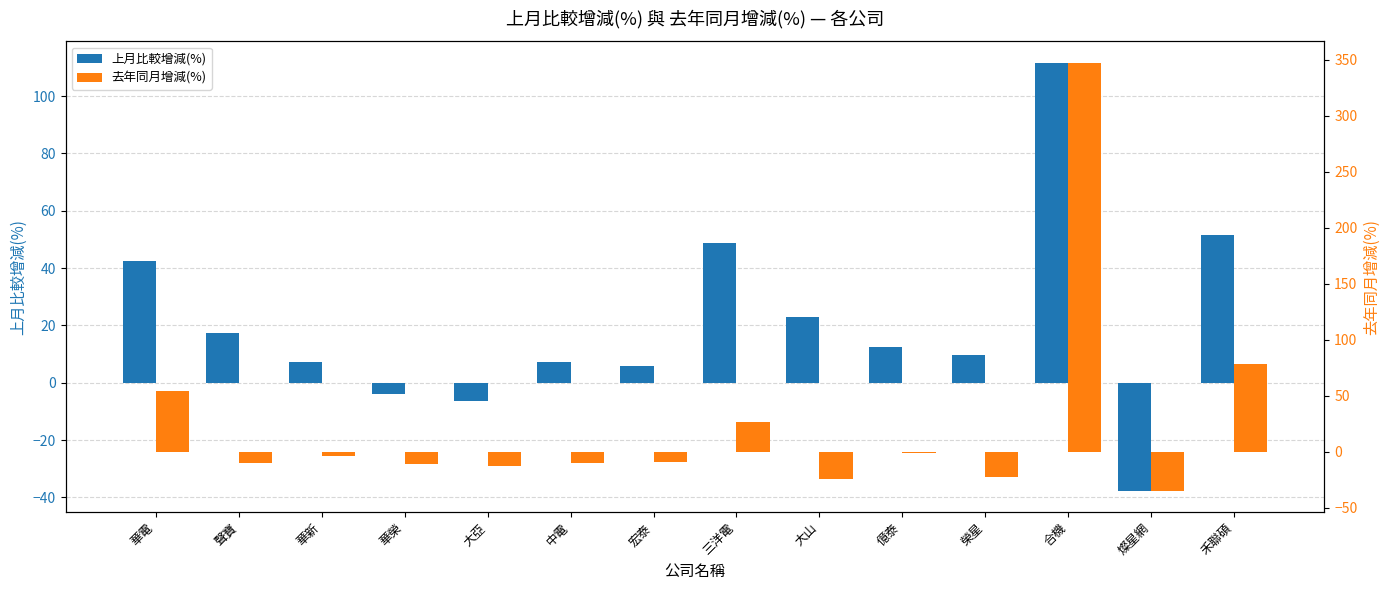

How many bars are there in total?

28